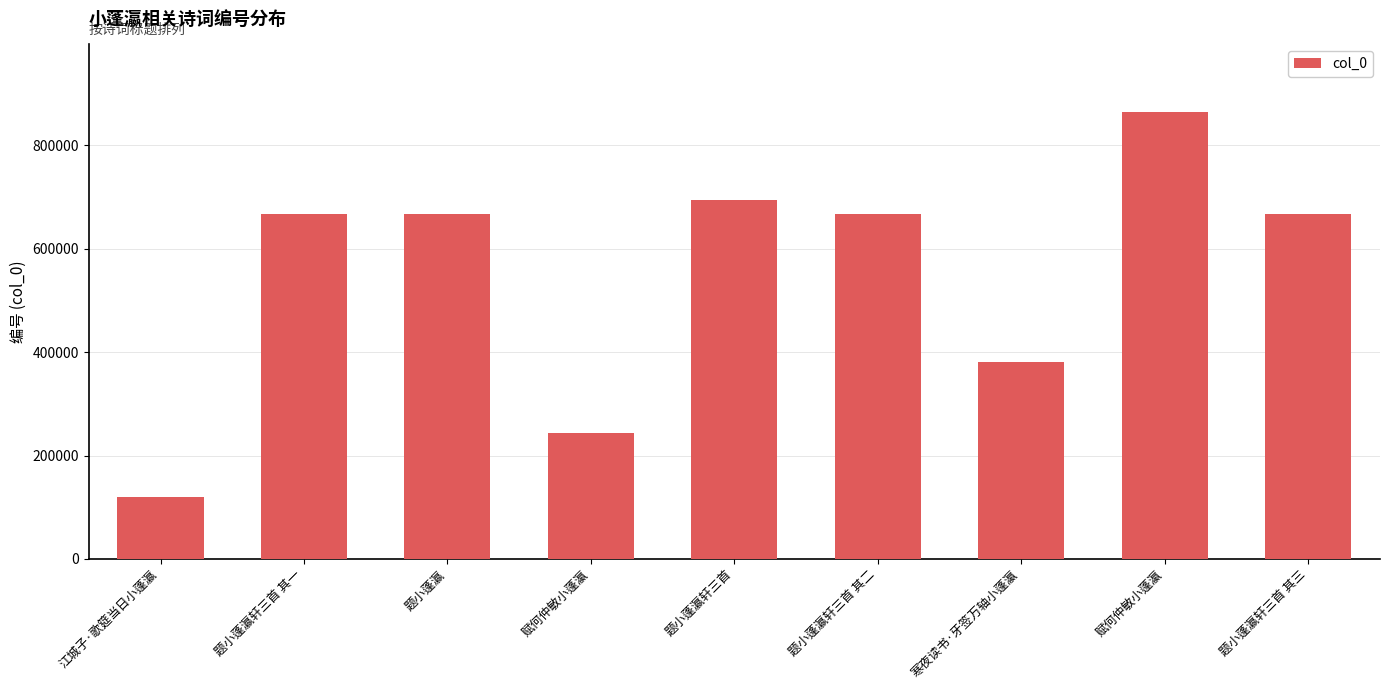

What is the value of the 9th bar from the left?

666830